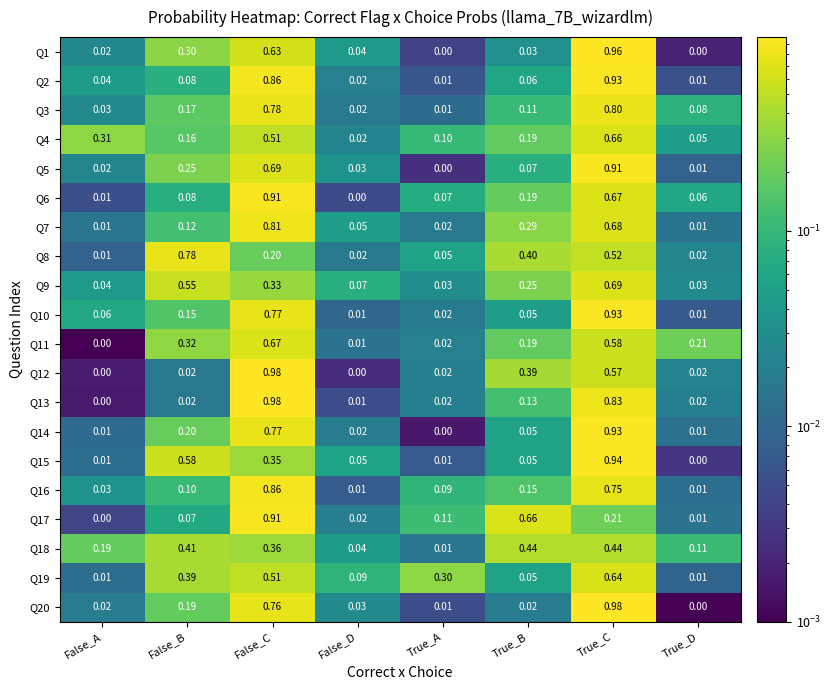

At which label is Q8 closest to 0?

False_A